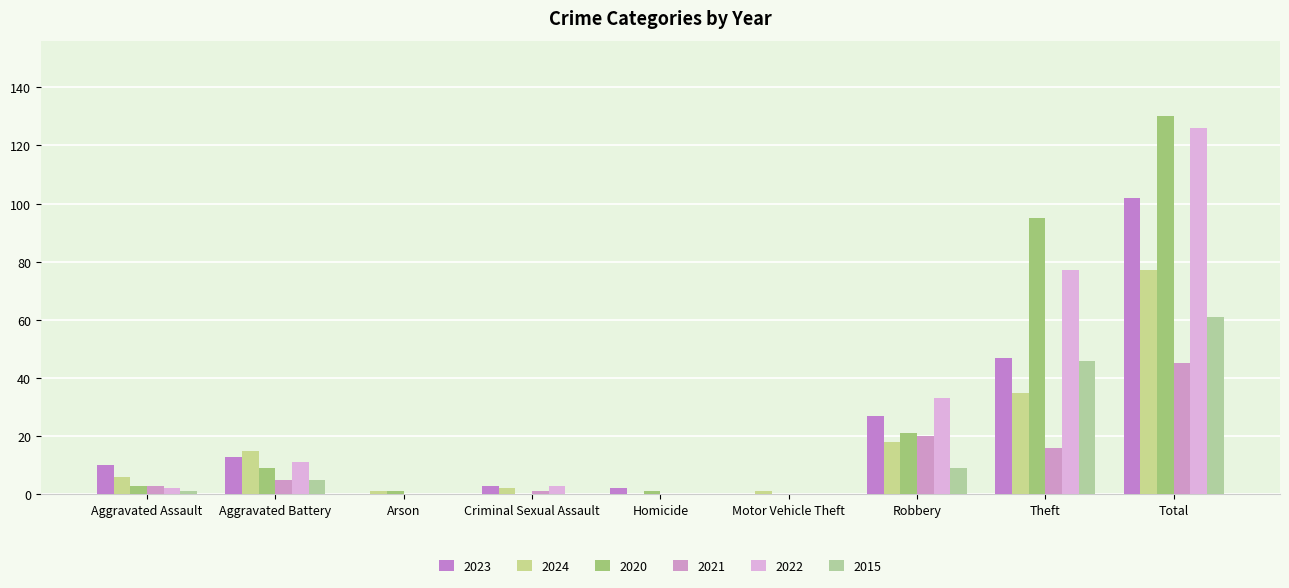

What value does the 2023 series have at Robbery, to the nearest 5?

25